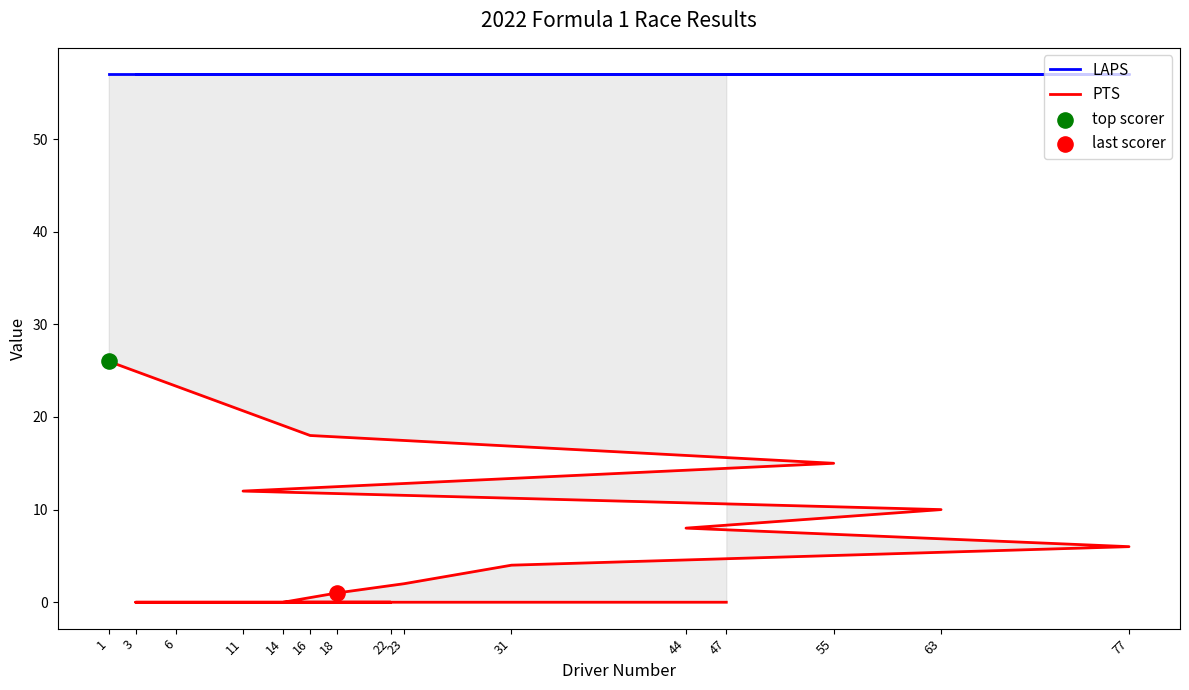

At which category is the sum across all series the highest?

1